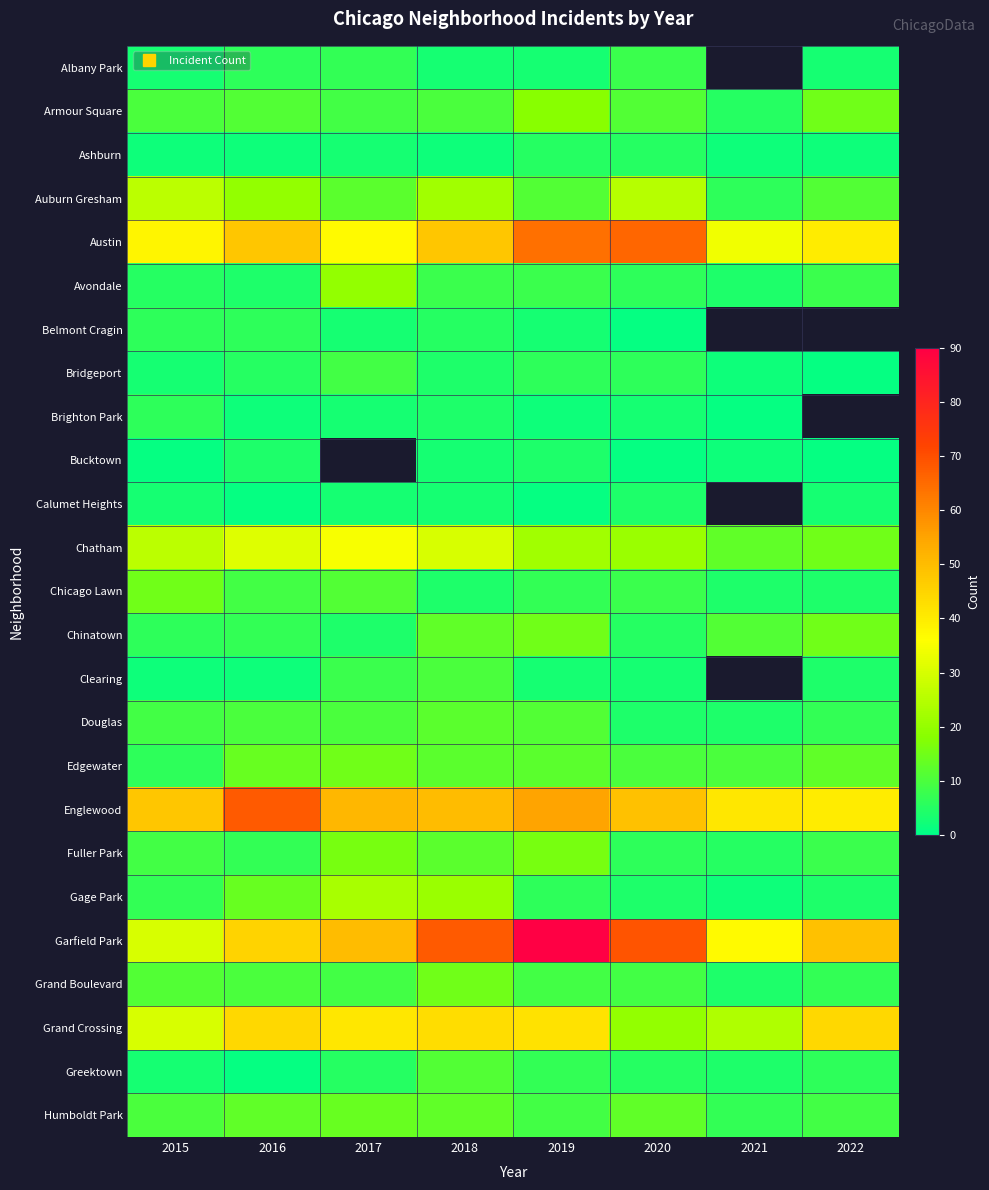

Is it true that Austin equals 16.2 at 2022?

False